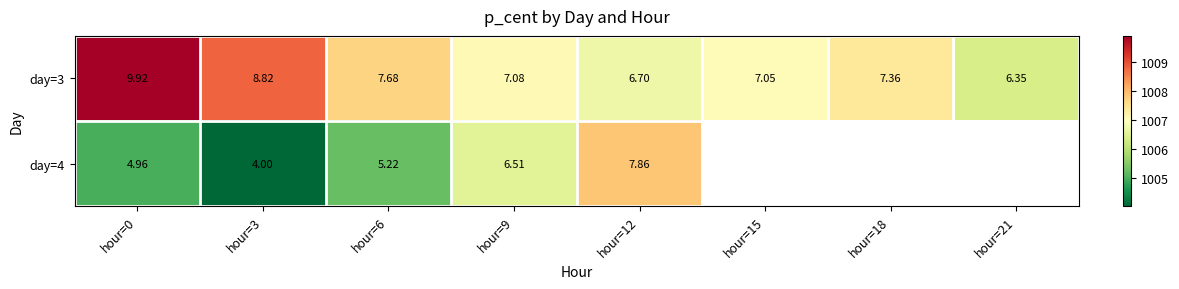

True or false: day=4 has a value of 1705.9 at hour=9.

False